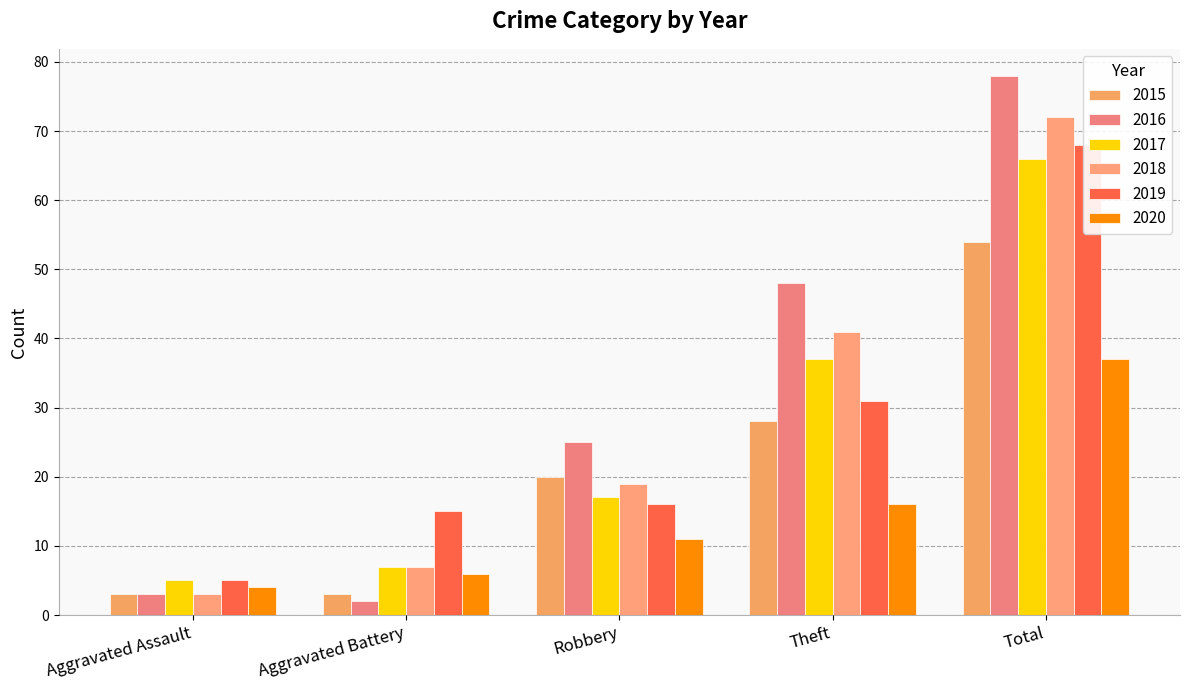

Which has a higher value, Aggravated Battery or Theft?

Theft